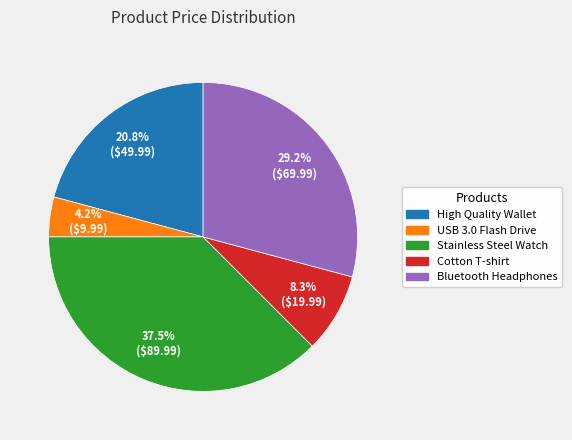

True or false: USB 3.0 Flash Drive accounts for 11% of the total.

False